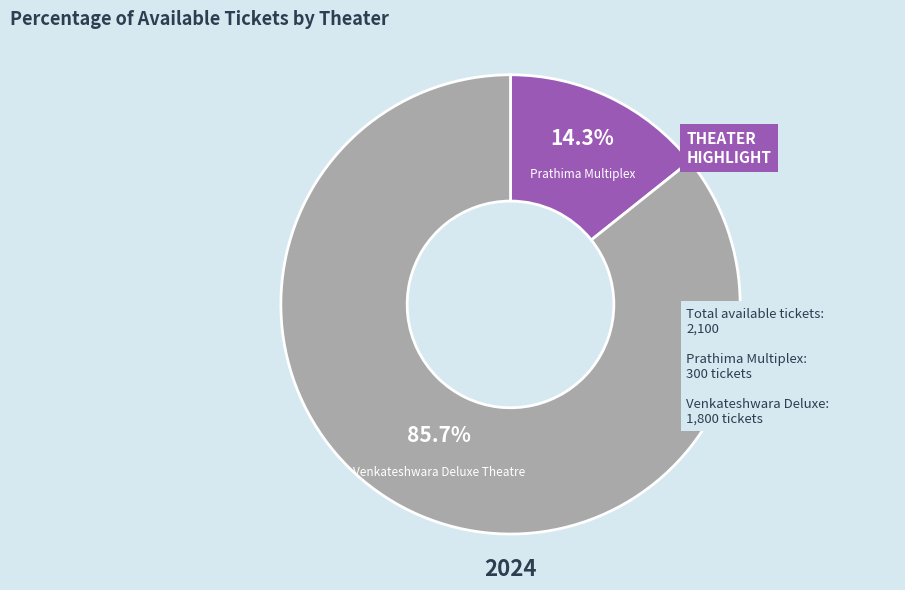

To the nearest percent, what is the difference between the largest and smallest slice percentages?

71%